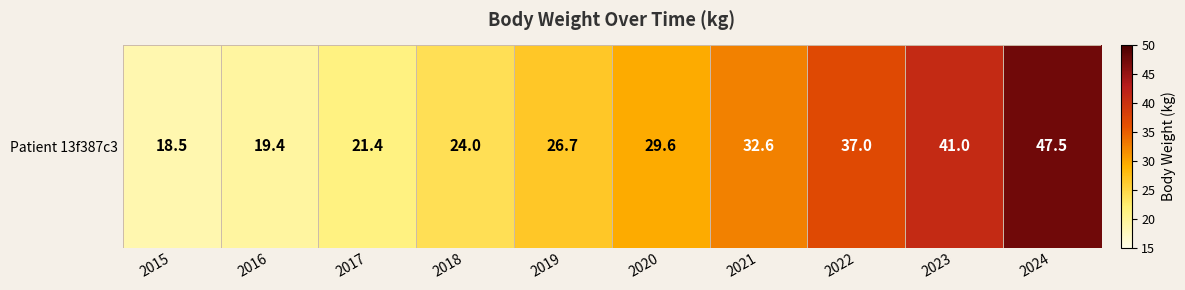

What is the difference between the second highest and second lowest values?

21.6